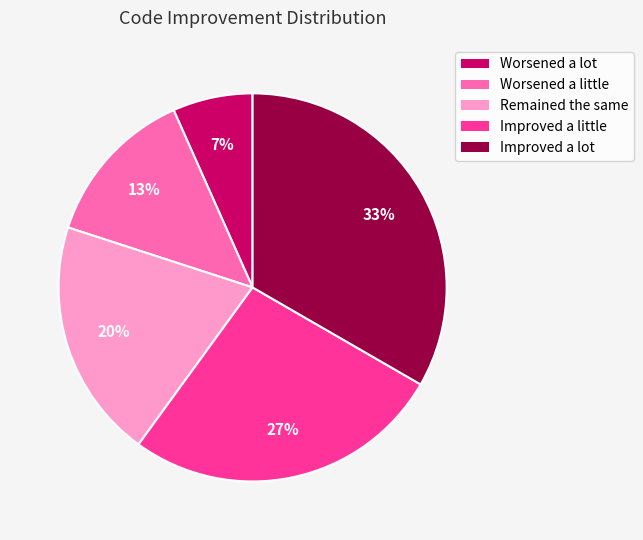

Do Improved a little and Improved a lot together represent more than half of the pie?

Yes